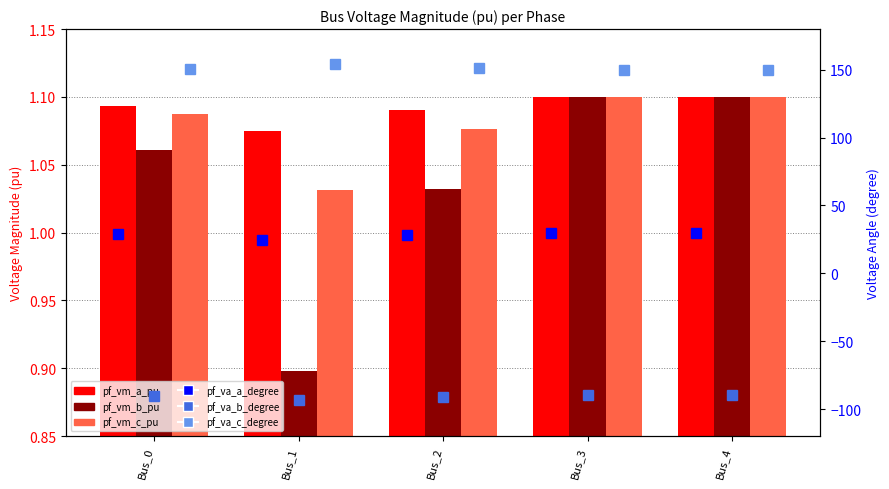

What are all the series names shown in the legend?

pf_vm_a_pu, pf_vm_b_pu, pf_vm_c_pu, pf_va_a_degree, pf_va_b_degree, pf_va_c_degree